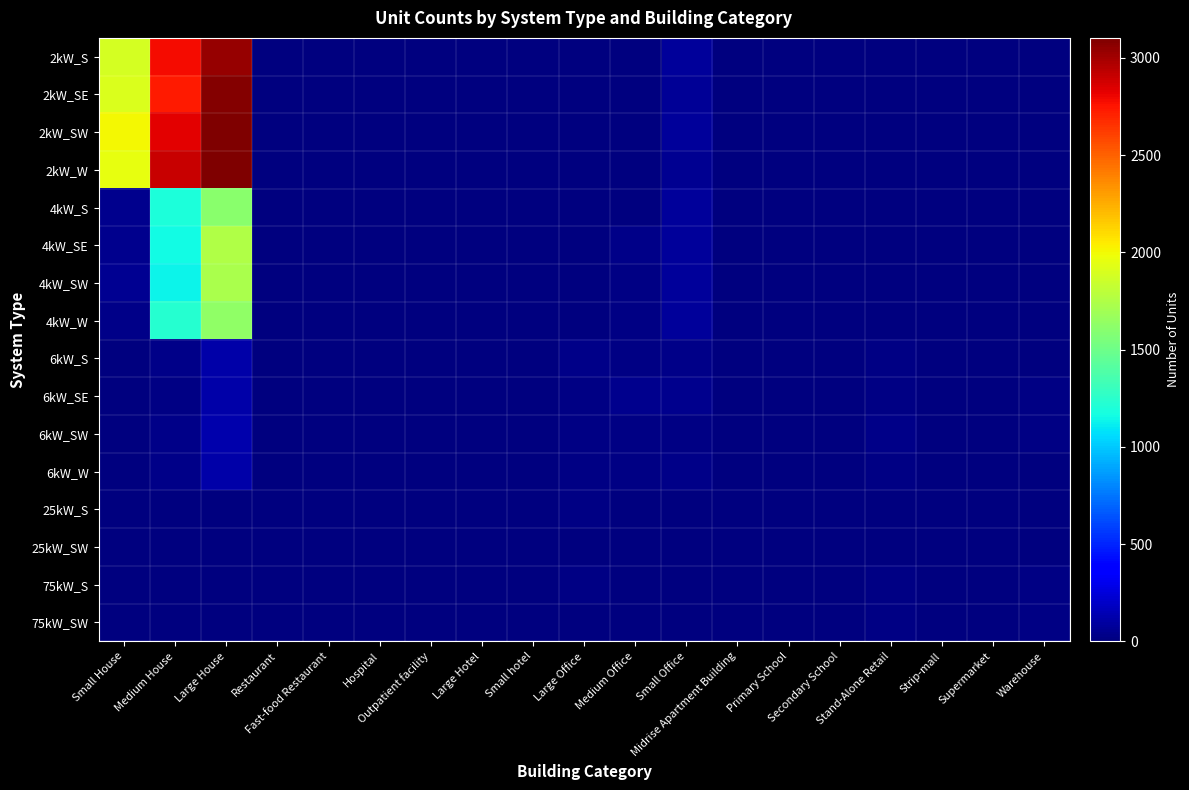

What is the spread (max minus min) of values at Small hotel?

2